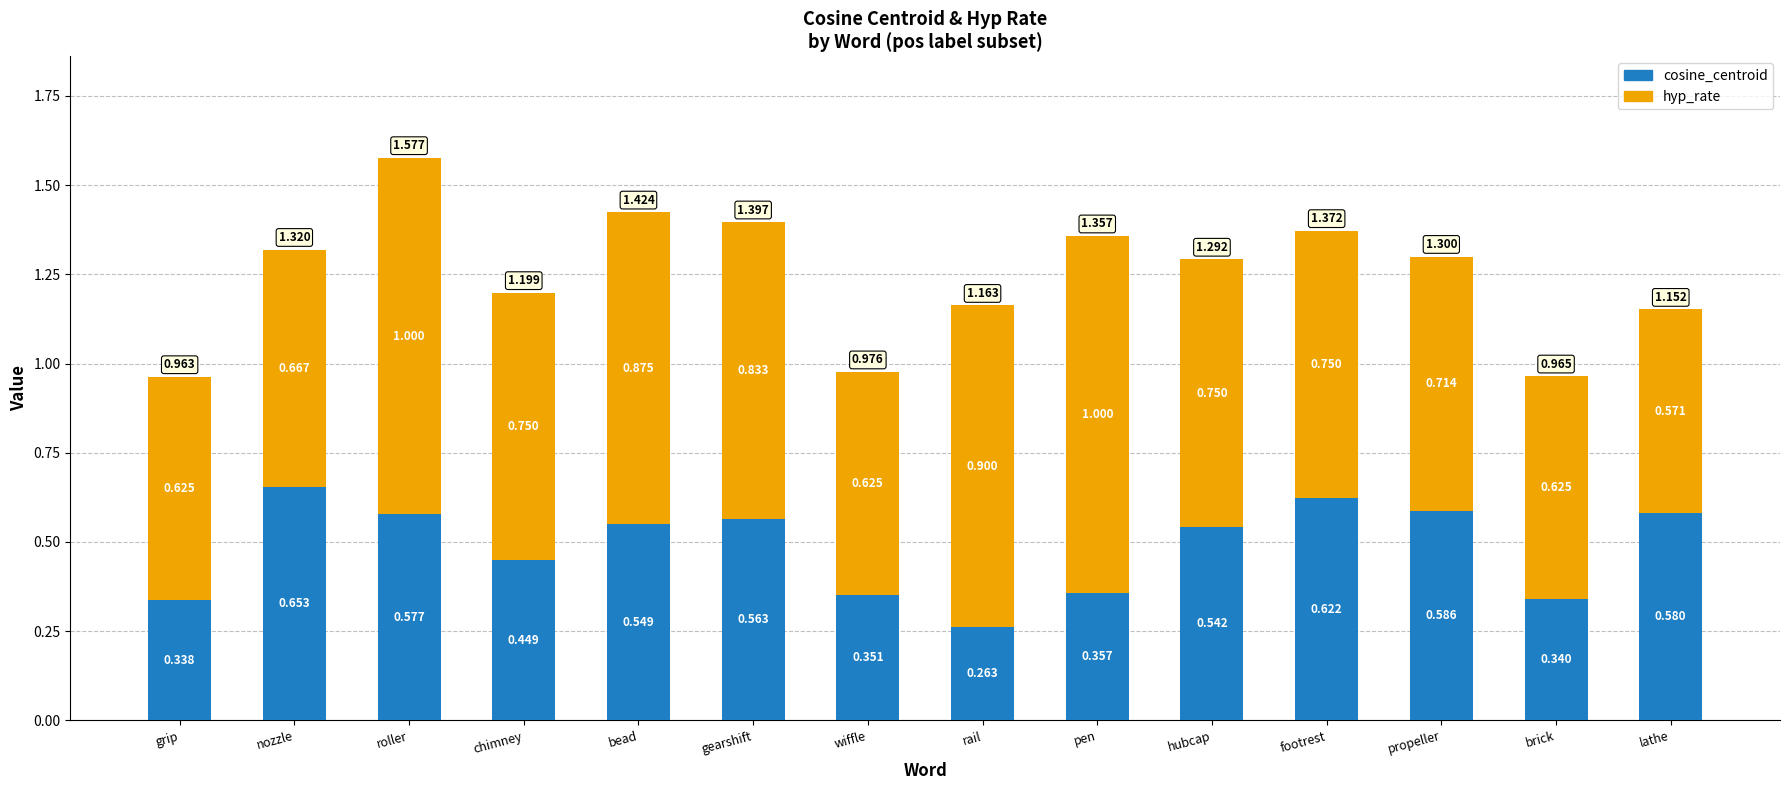

At which label is cosine_centroid closest to 0?

rail